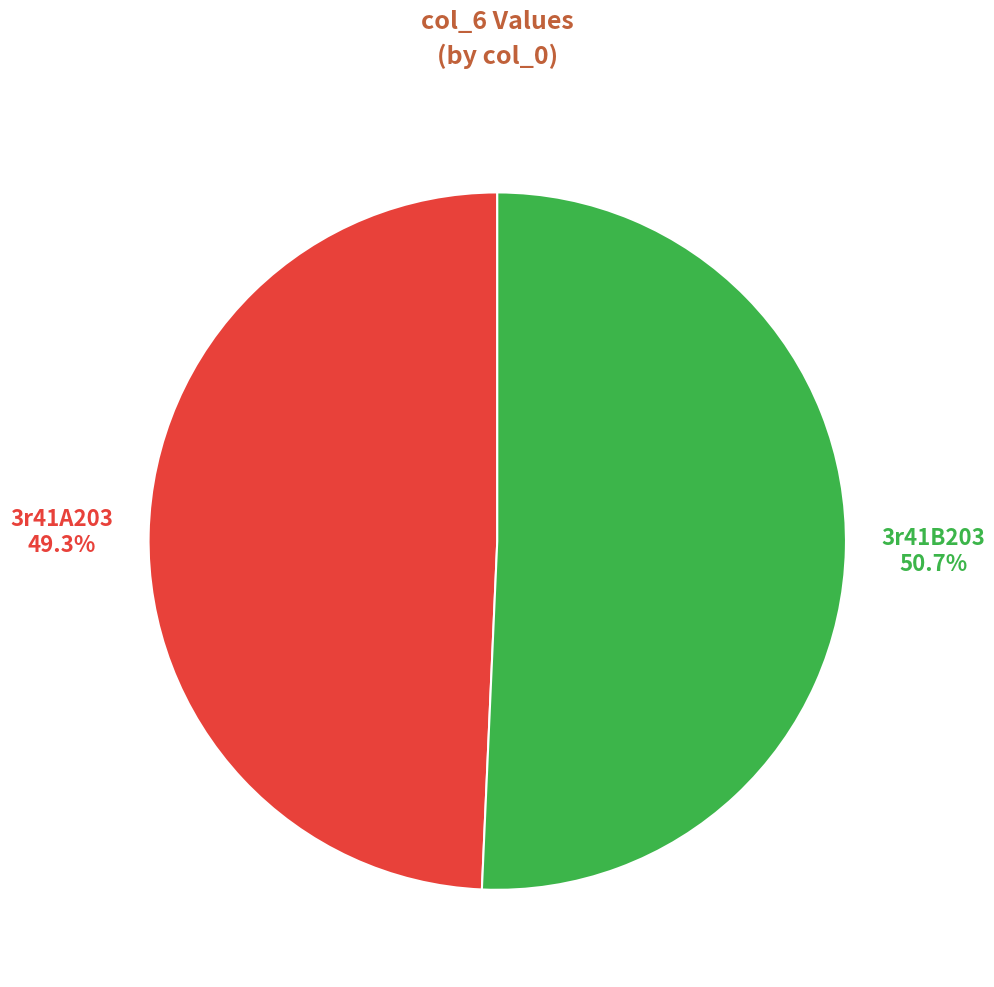

Is there any slice that represents more than half of the pie?

Yes